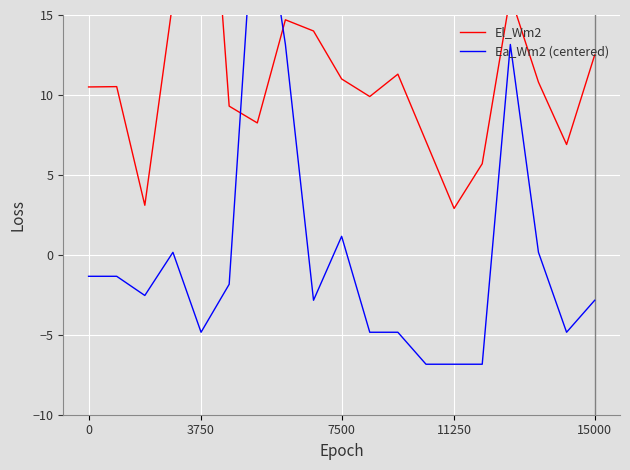

Does the chart display data point markers on the line(s)?

No